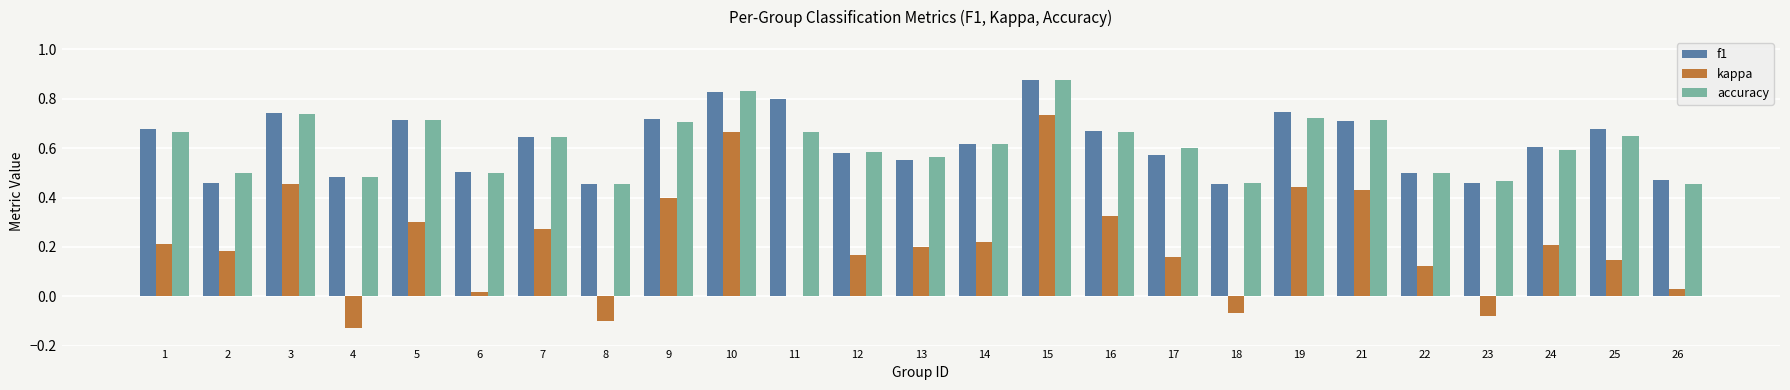

True or false: kappa has a value of 0.4 at 5.

False